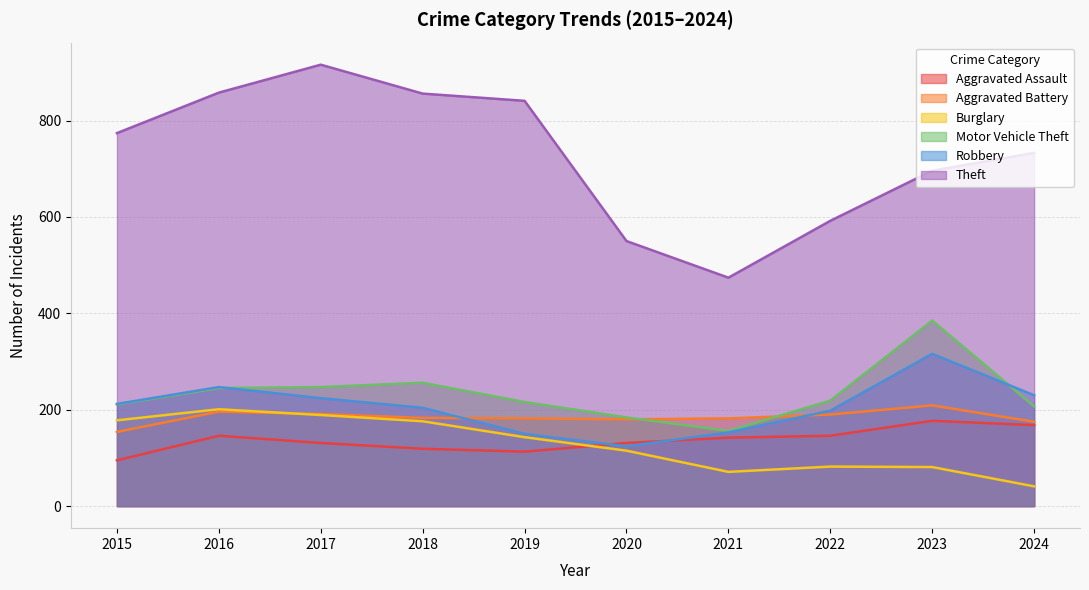

How many times do Motor Vehicle Theft and Aggravated Battery cross each other?

2